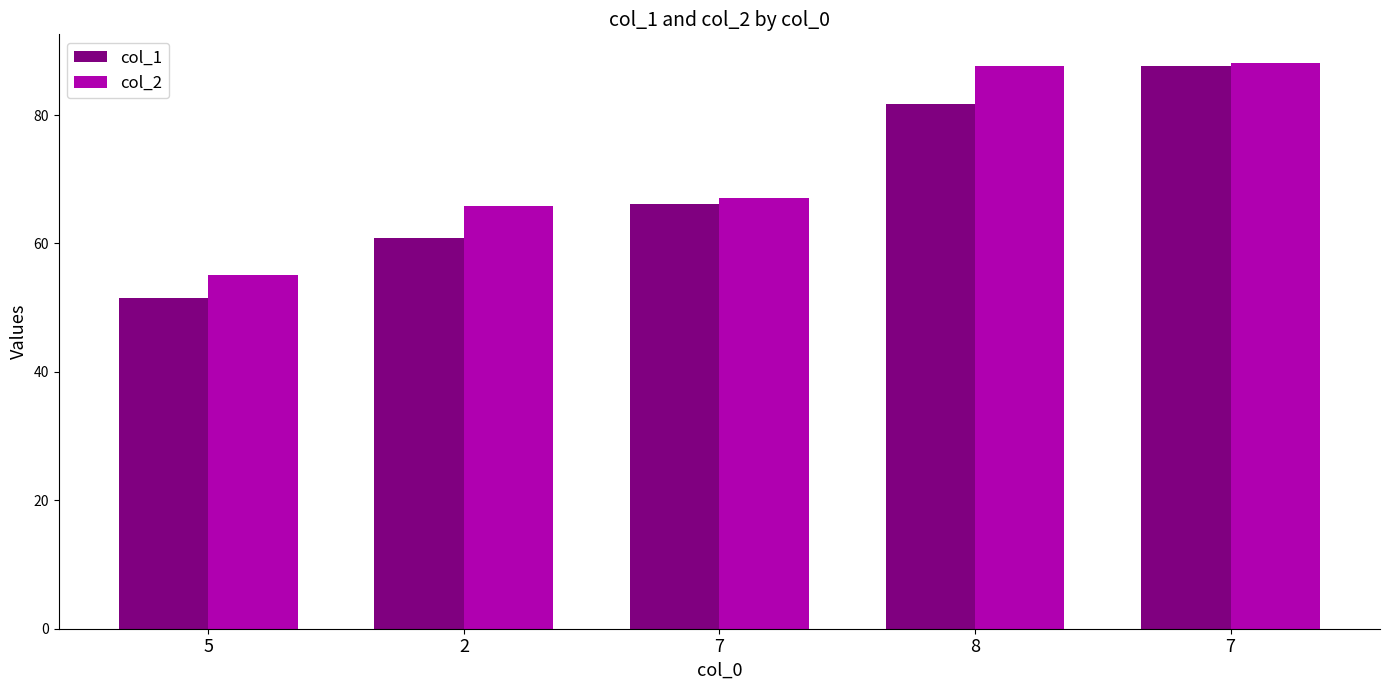

What is the label of the 3rd bar from the left?

7